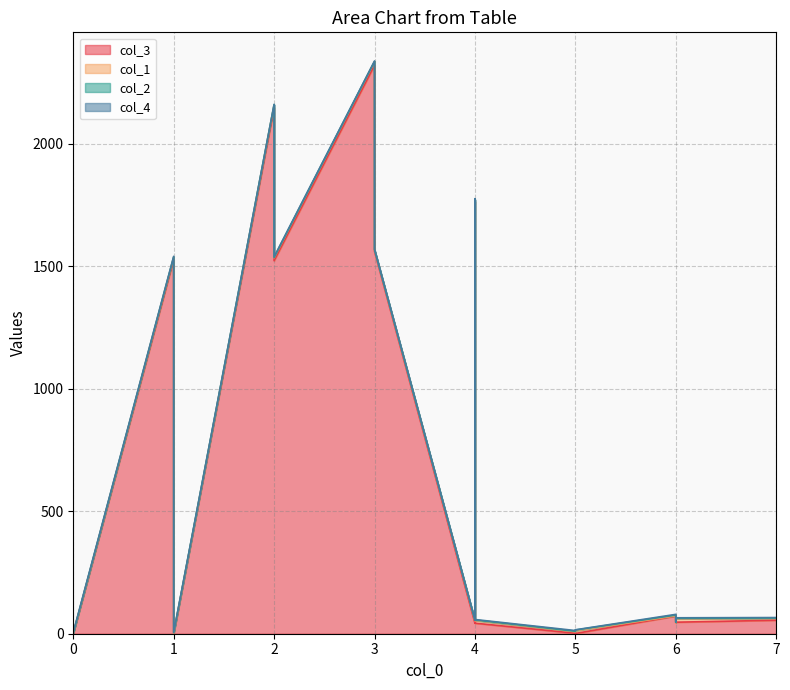

Which series has the largest total across all categories?

col_3